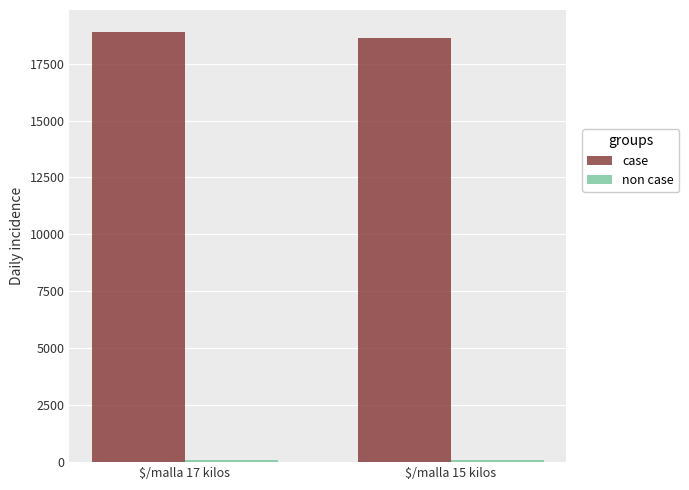

How many bars are there in total?

4